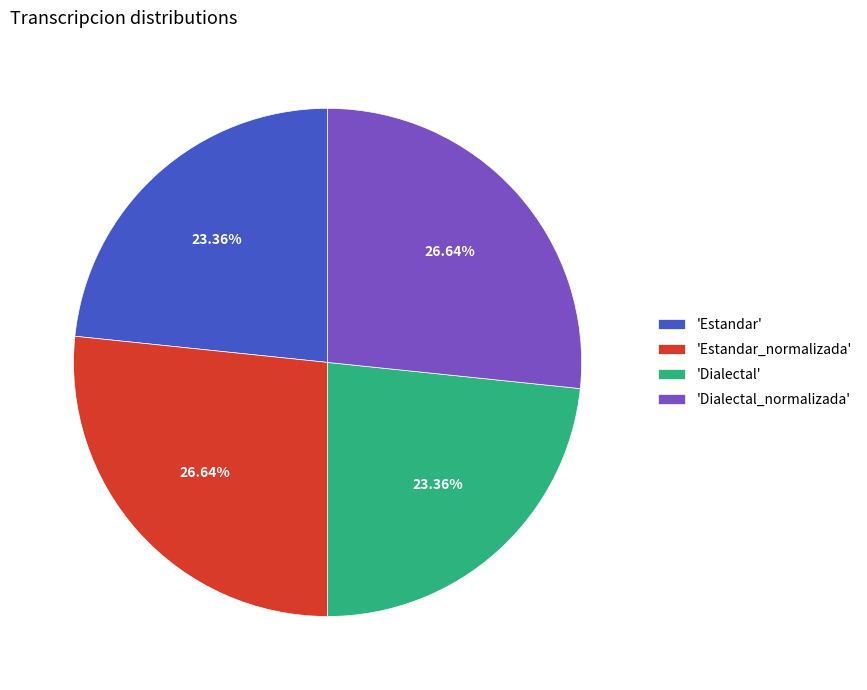

Which has a higher value, 'Dialectal_normalizada' or 'Dialectal'?

'Dialectal_normalizada'